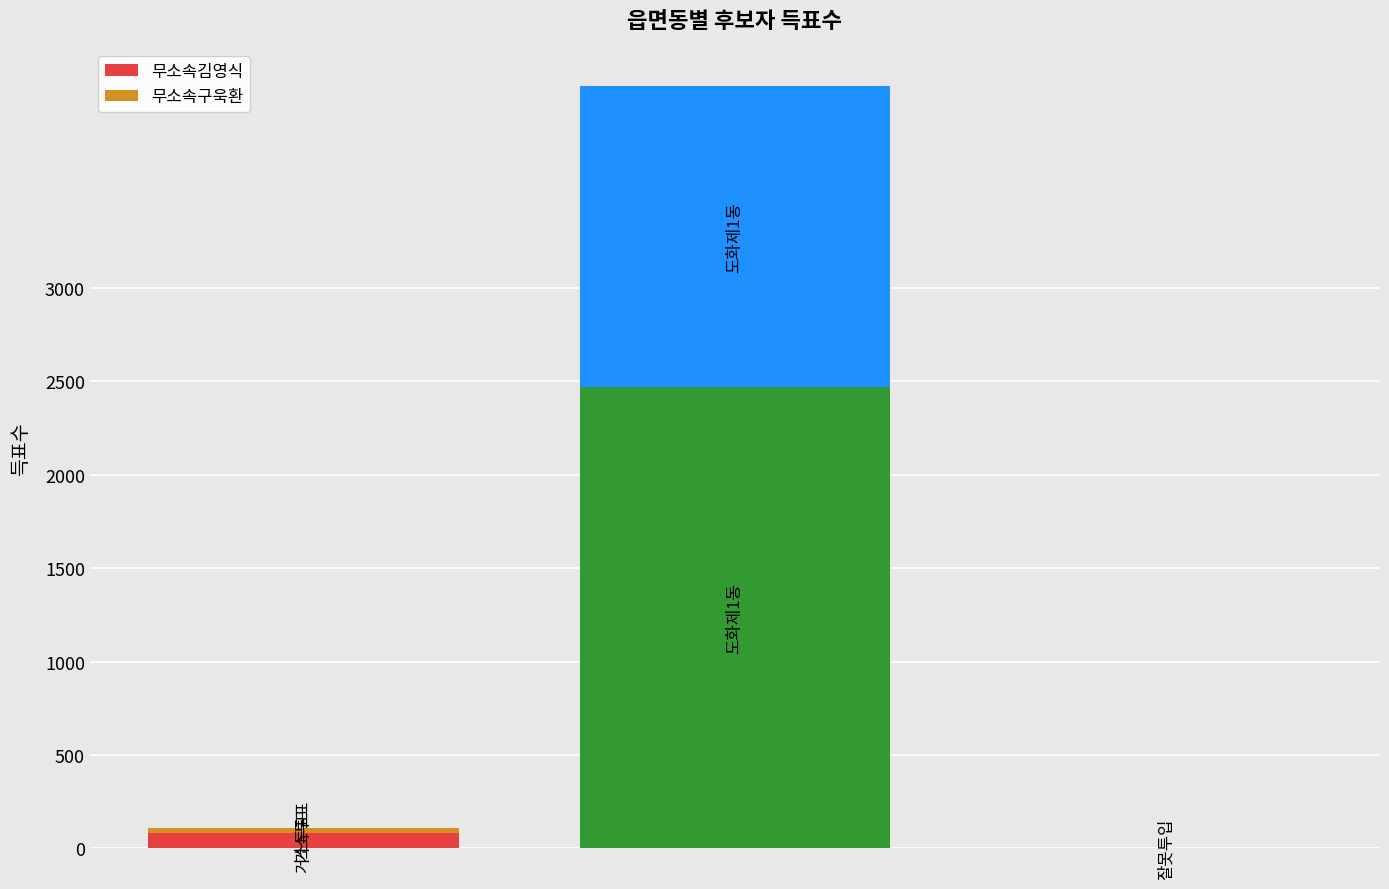

What is the highest value of the 무소속김영식 series?

2469